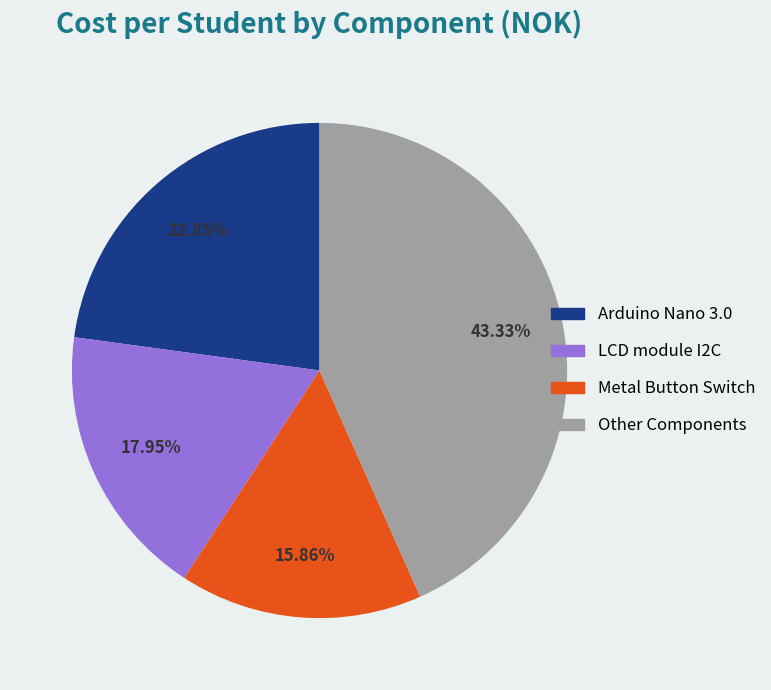

Count the number of slices in the pie.

4